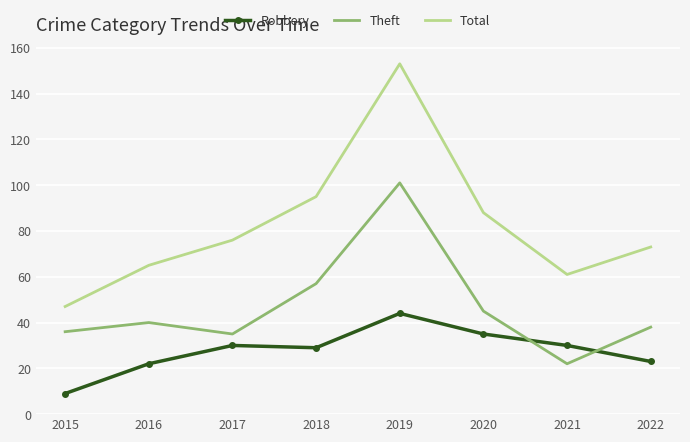

What is the difference between the highest and lowest values at 2020?

53